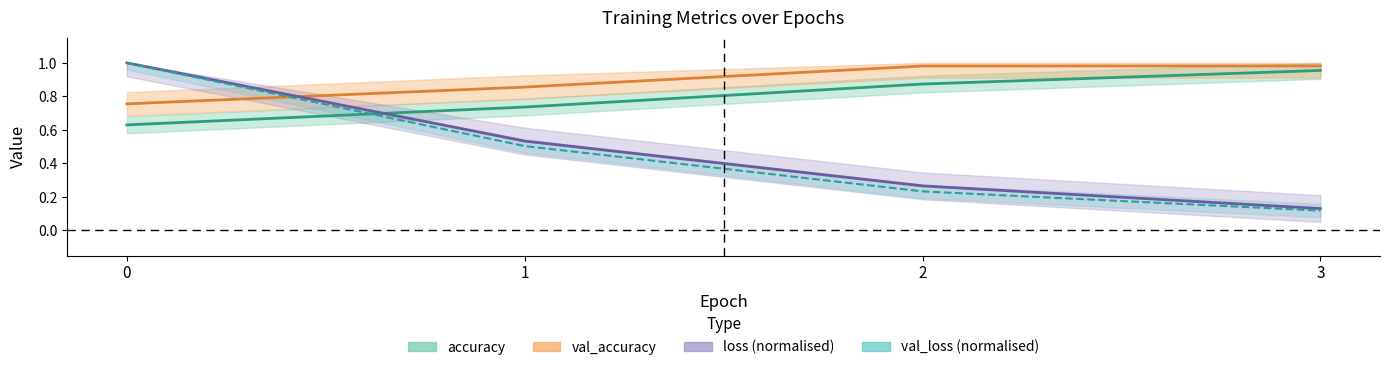

True or false: val_accuracy has more than 2 interior local peaks.

False